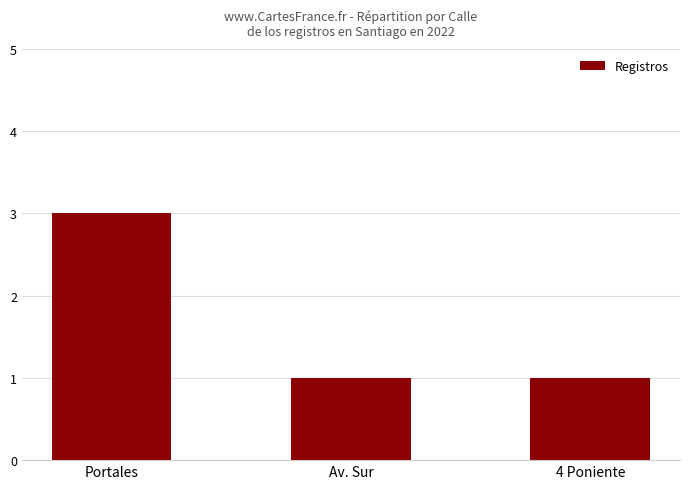

Between 4 Poniente and Portales, which is larger?

Portales